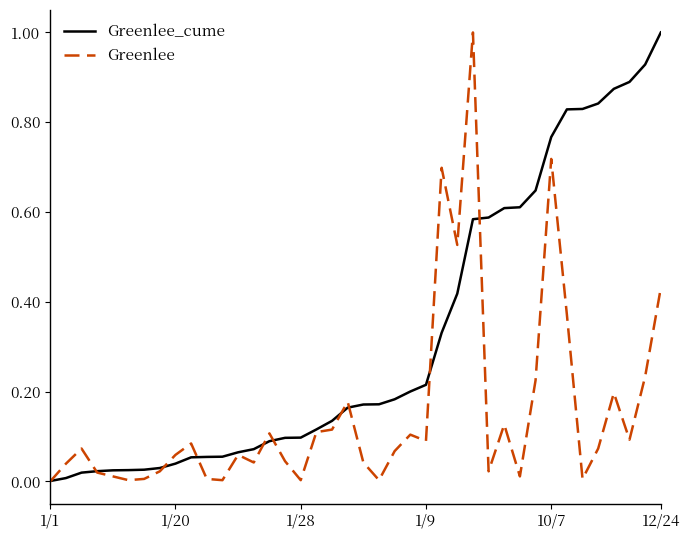

Rank the series by their average value, from lowest to highest.

Greenlee, Greenlee_cume